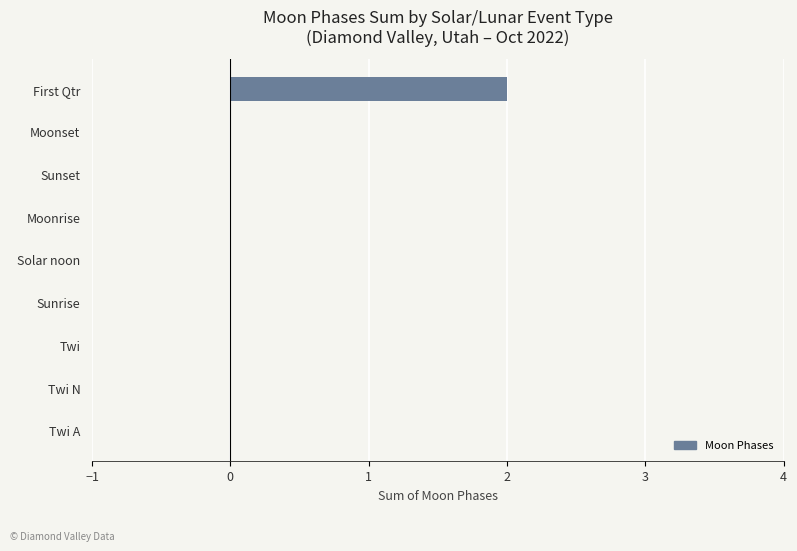

How many categories are shown in the chart?

9